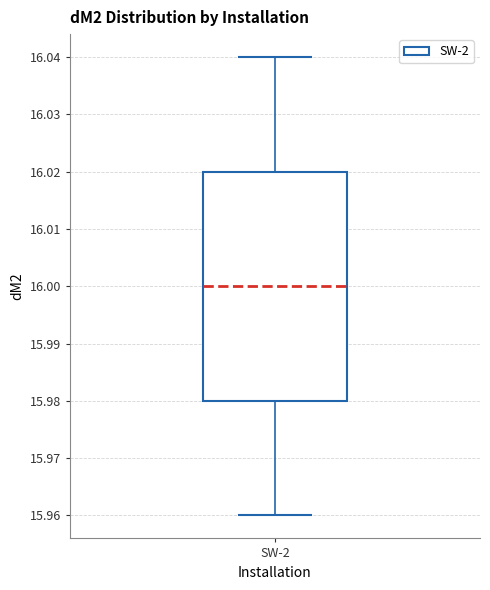

Read this box plot against the y-axis: the position of the median line, the range covered by the box, and the ends of both whiskers. The values are not printed on the chart, so give them approximately, as read against the axis.

median 16.00, box 15.98 to 16.02, whiskers 15.96 to 16.04